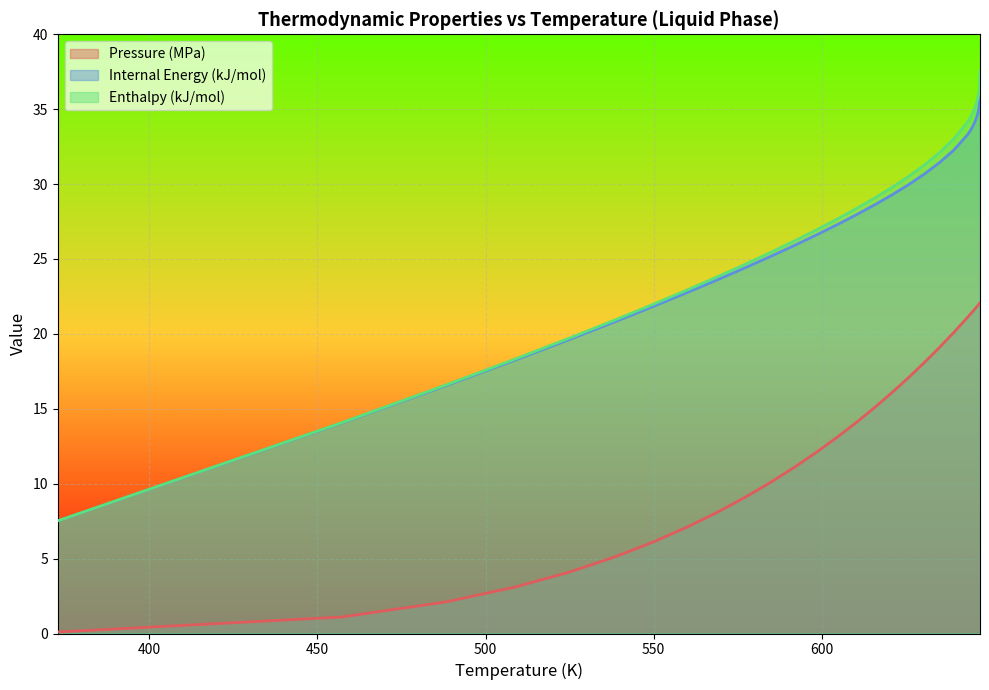

Which category has the highest value in the Enthalpy (kJ/mol) series?

647.1